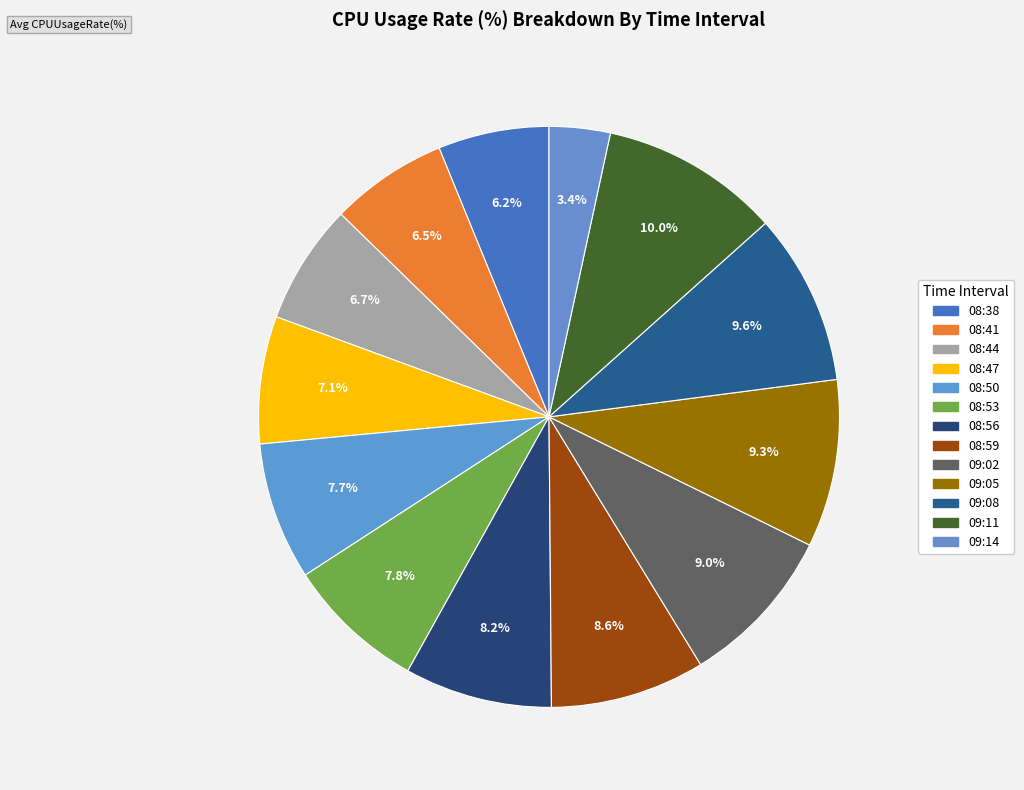

Count the number of slices in the pie.

13